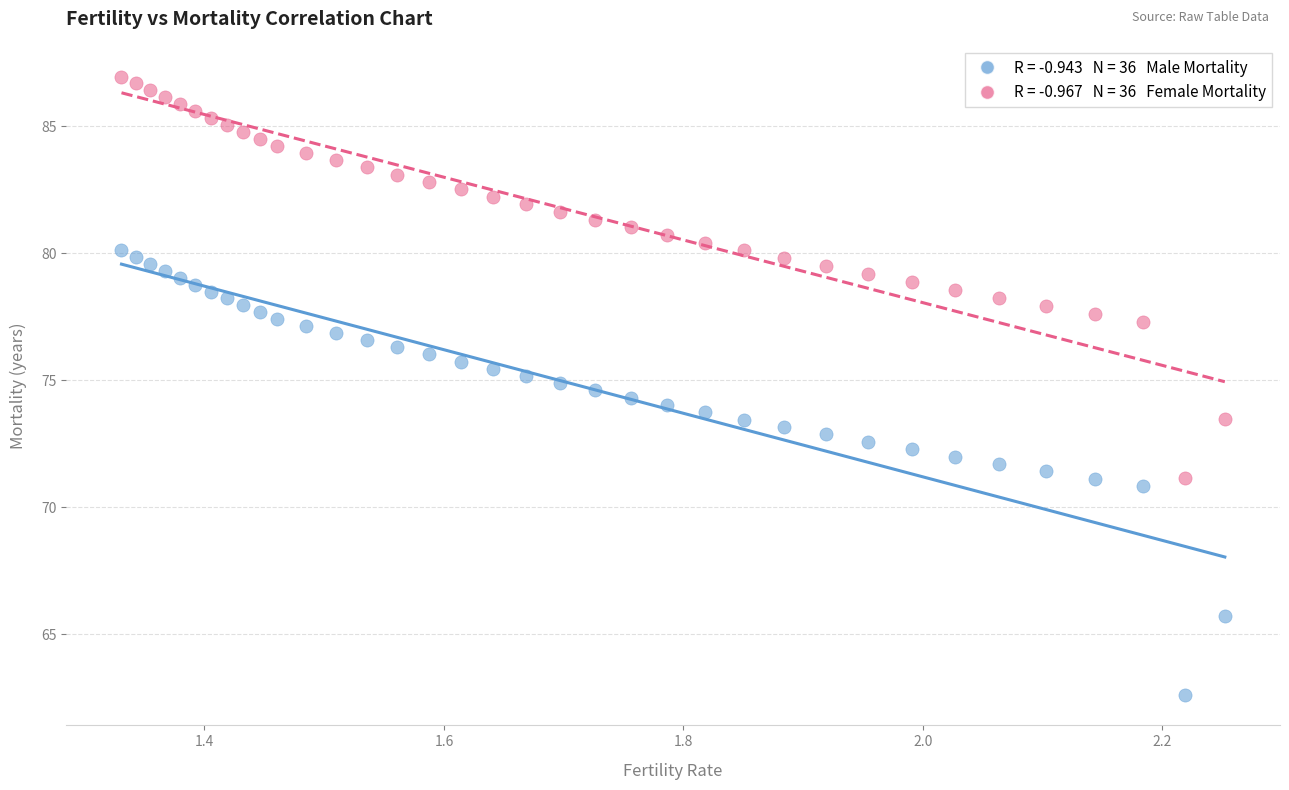

Across all data points, what is the range of Y values (max minus min)?

24.3